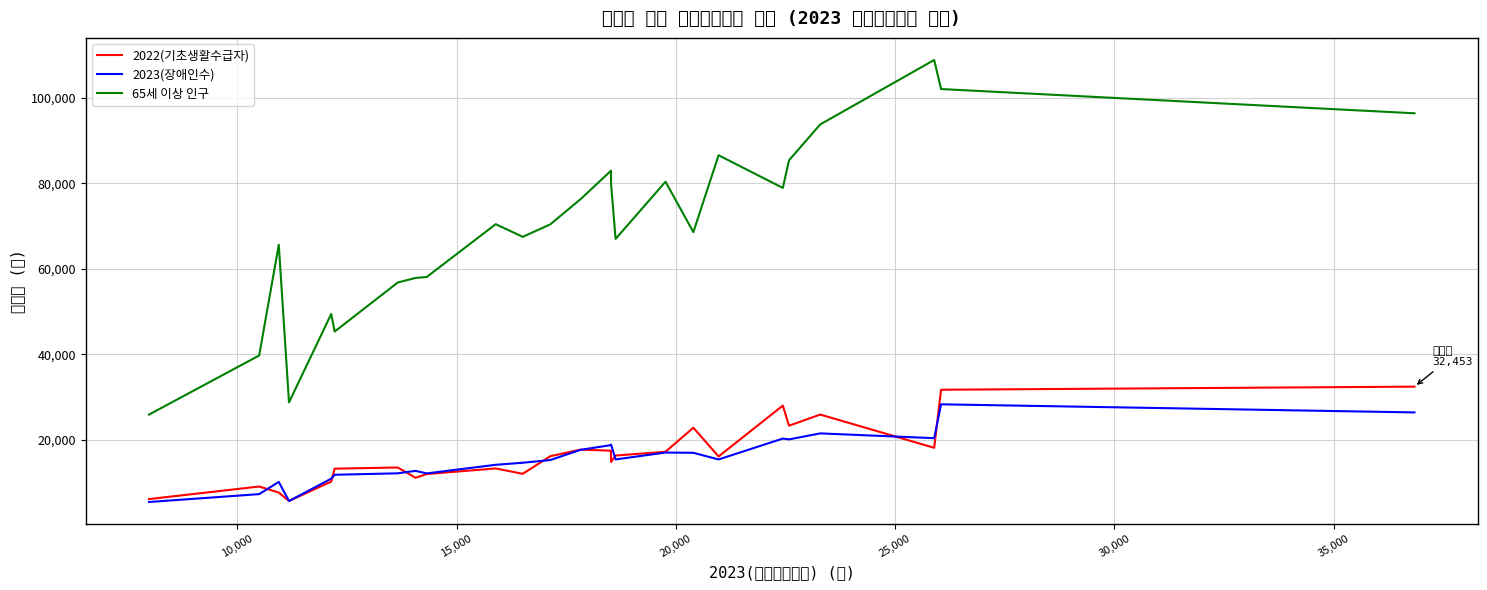

What is the lowest value of the 2022(기초생활수급자) series?

5697